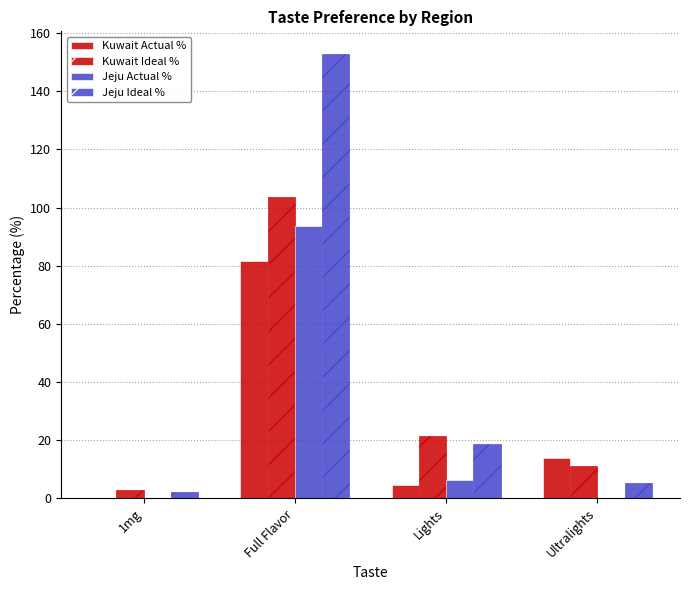

How many series are shown in this chart?

4